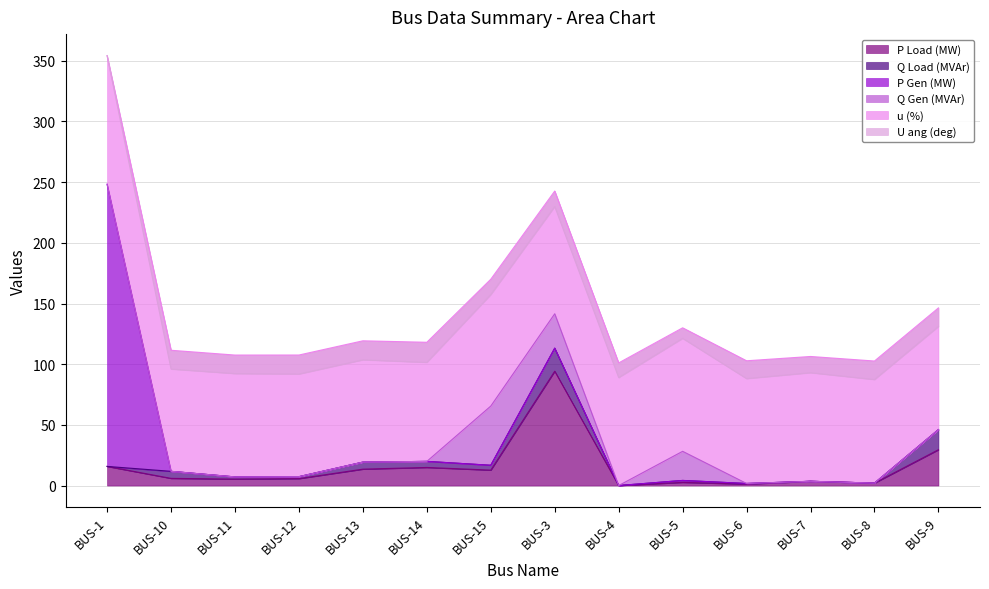

What is the value of the P Load (MW) point at the 3rd from the left?

5.3